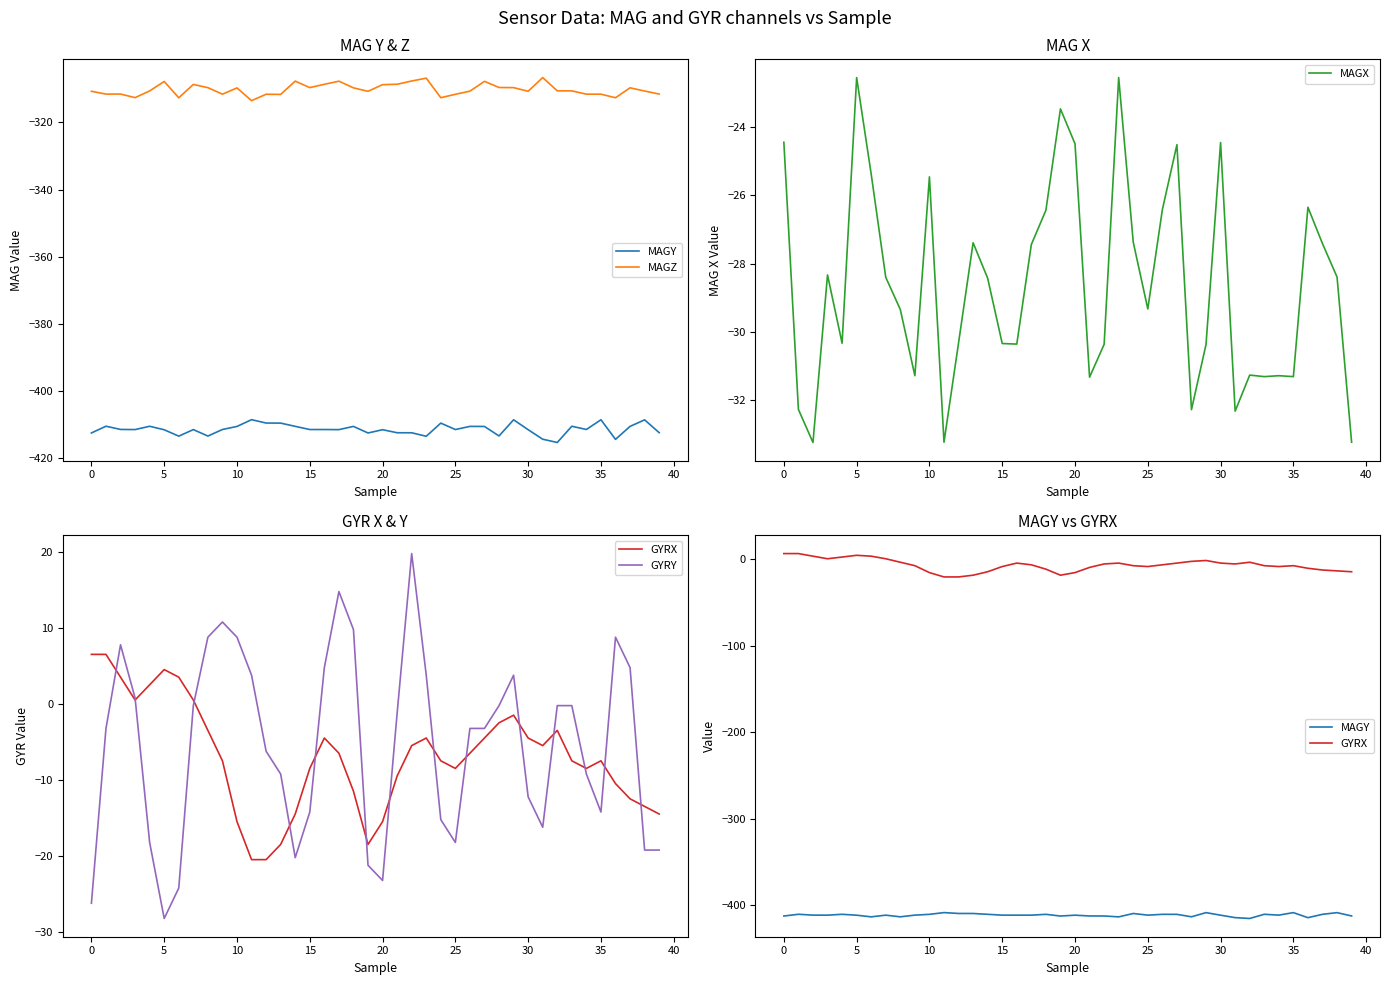

What is the difference between the maximum and minimum values in the MAGZ series?

6.9